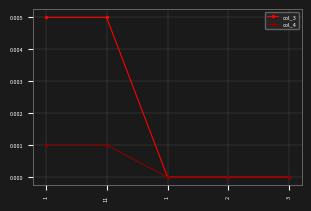

How many series are shown in this chart?

2